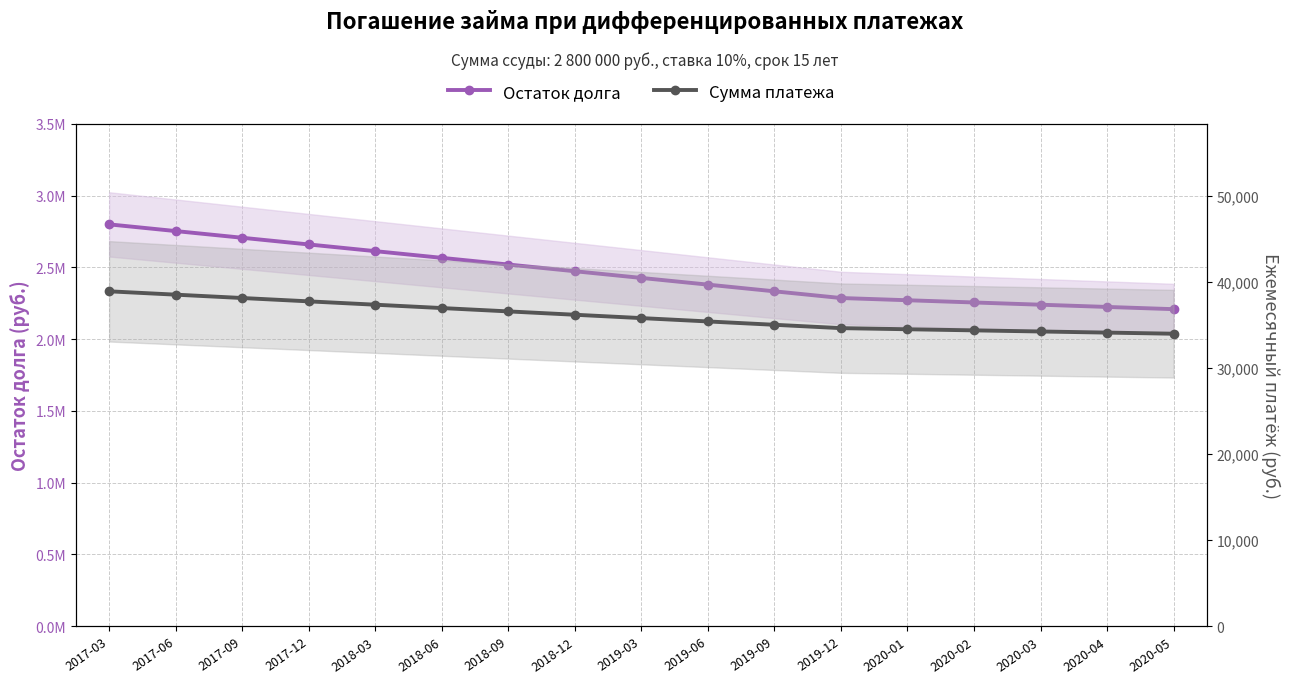

What value does the Остаток долга series have at 2017-12?

2660000.0